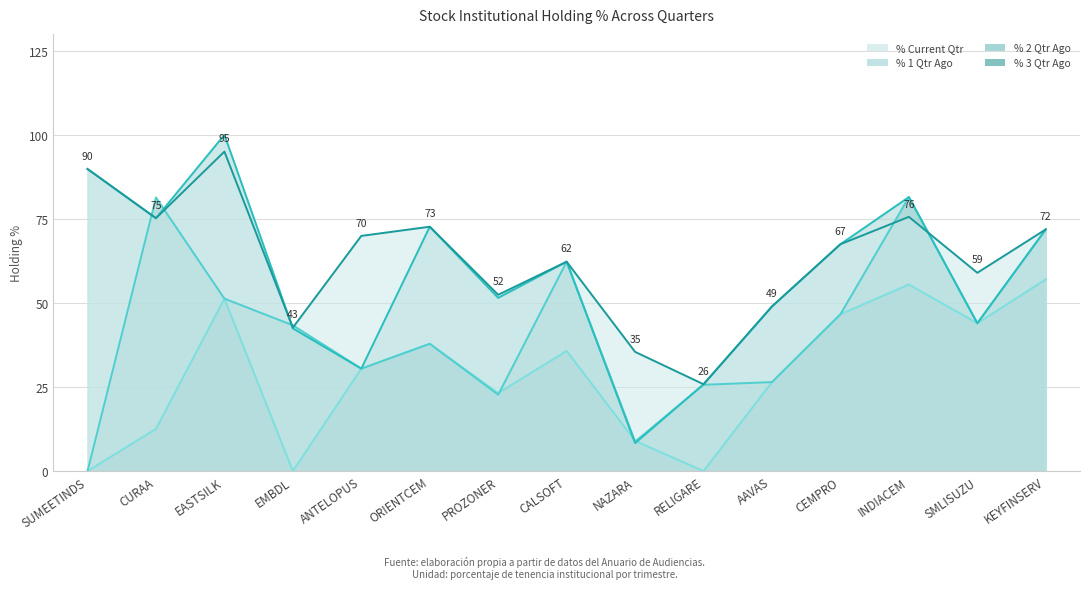

Between which two adjacent categories do % 3 Qtr Ago and % 2 Qtr Ago first intersect?

PROZONER and CALSOFT